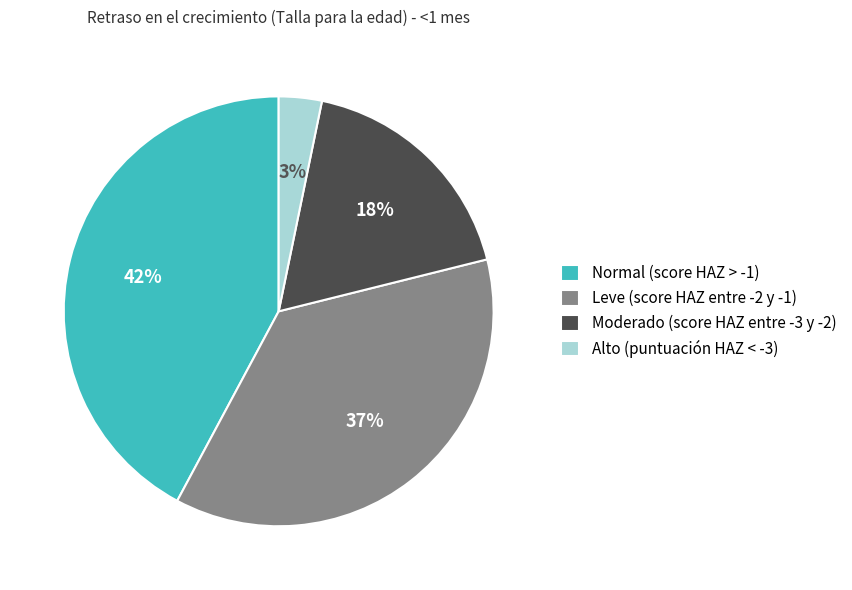

Count the number of slices in the pie.

4